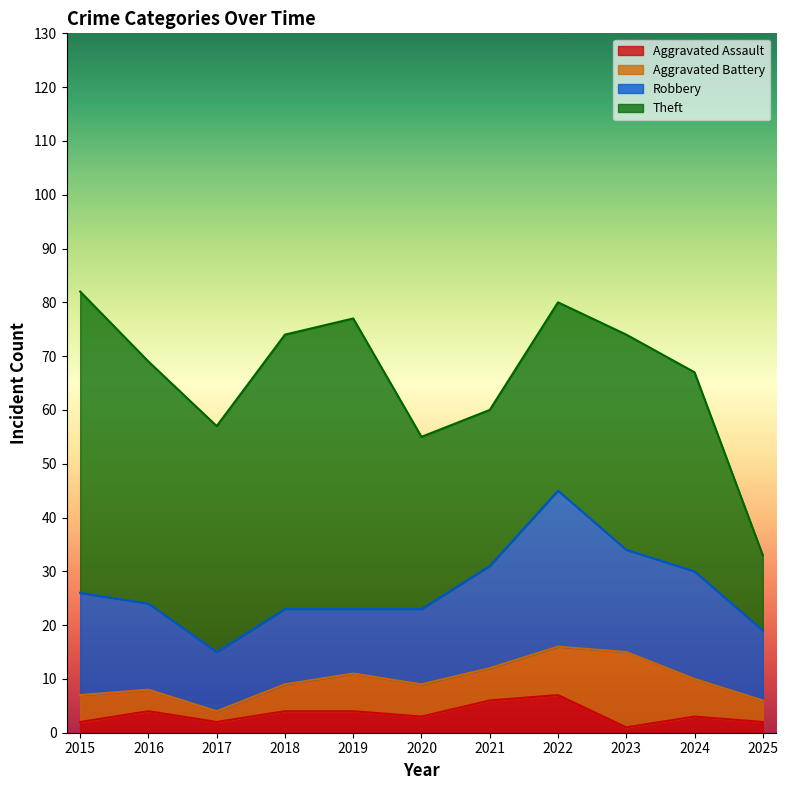

True or false: Theft and Aggravated Battery intersect in this chart.

False